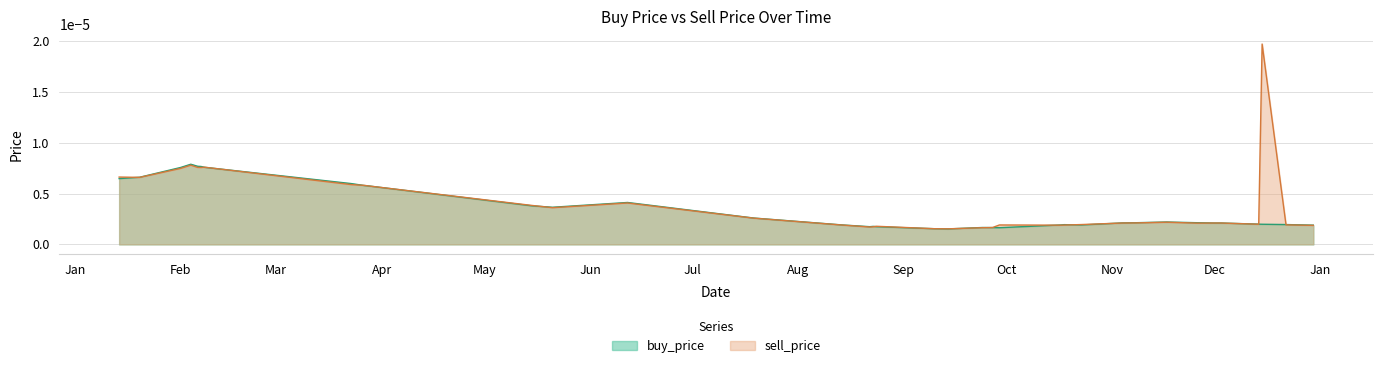

List the series in order of their overall mean, highest first.

sell_price, buy_price